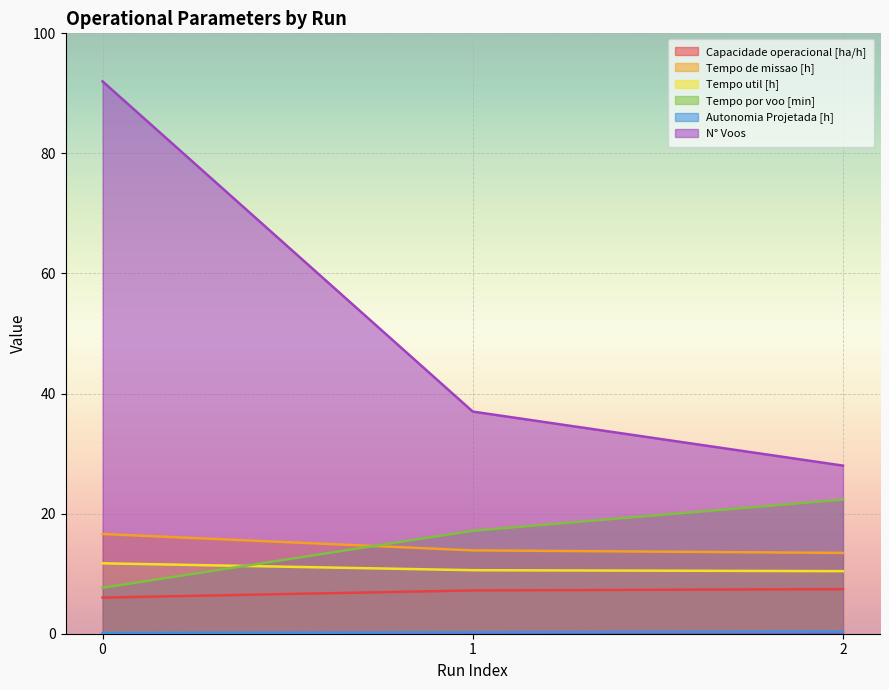

Rank the categories by Tempo de missao [h] value from lowest to highest.

2, 1, 0